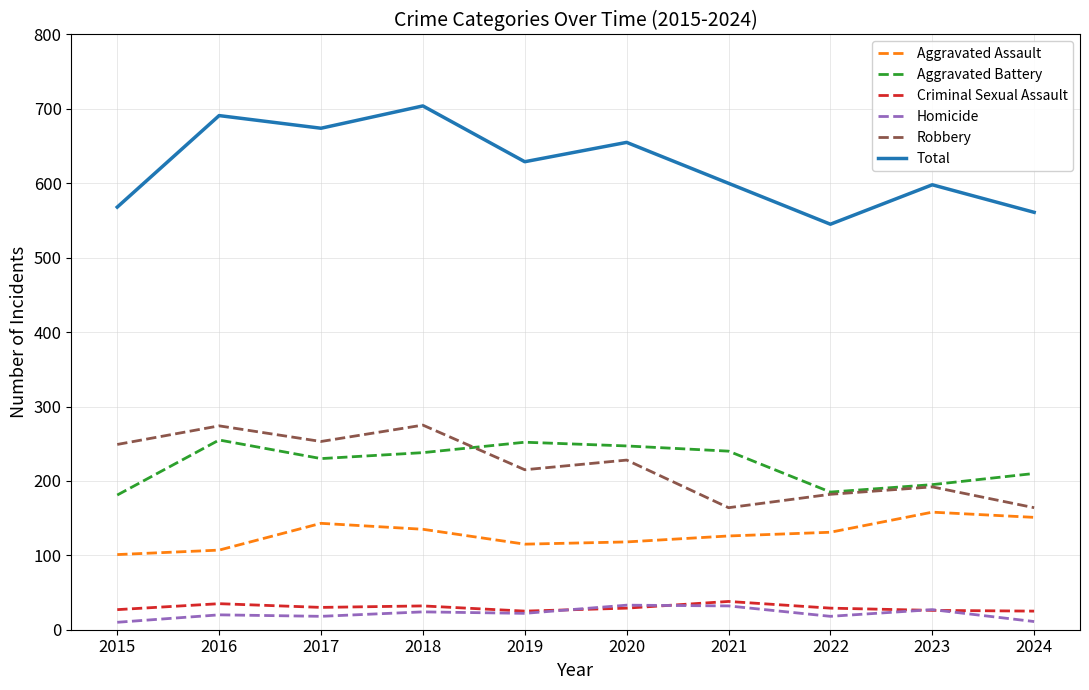

What is the difference between the highest and lowest values at 2017?

656